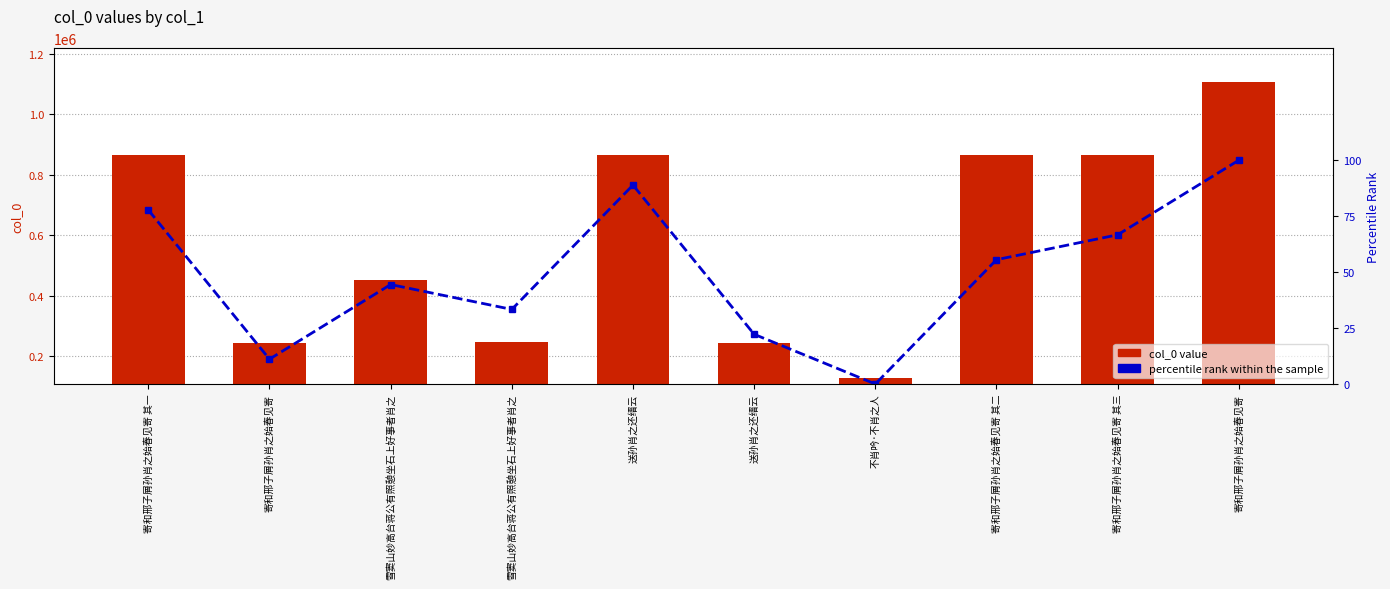

What is the difference between the maximum and minimum values in the col_0 value series?

980146.0